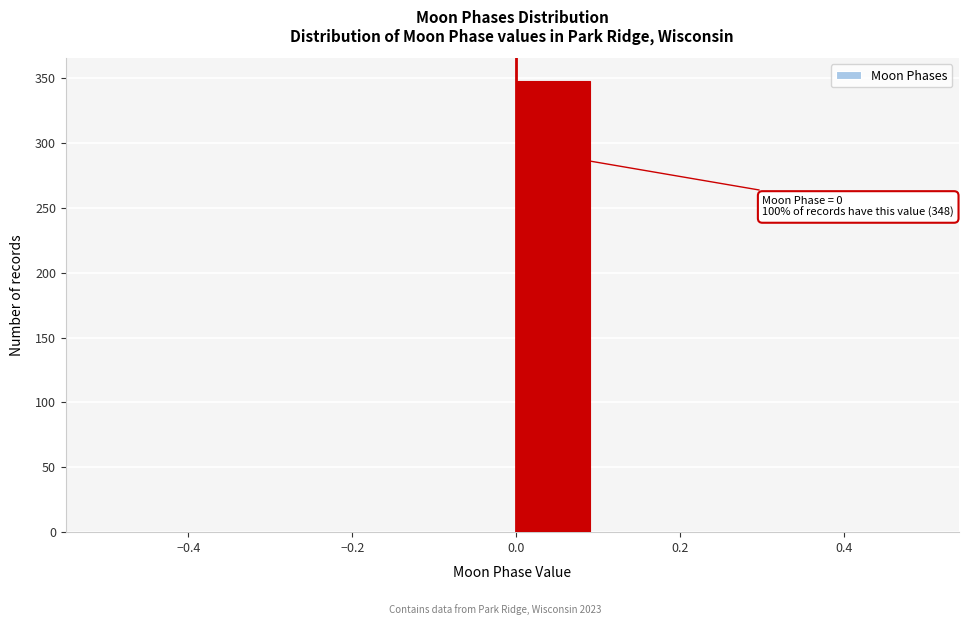

Over which range of the x-axis is the bar tallest?

0.0 to 0.1